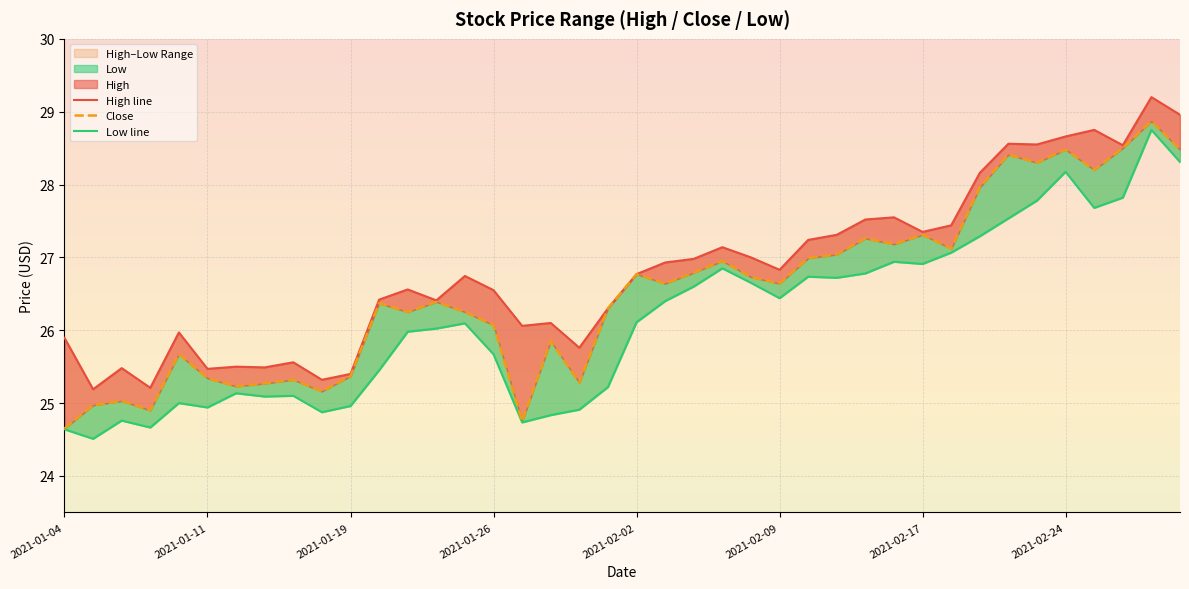

Between 38 and 24, which is larger?

38